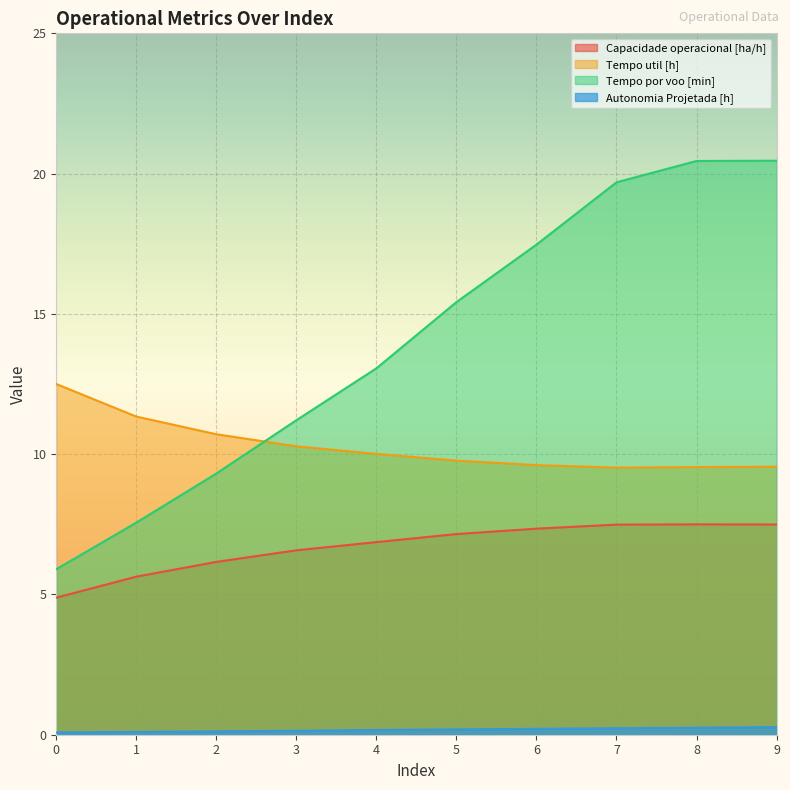

Rank the series by their average value, from highest to lowest.

Tempo por voo [min], Tempo util [h], Capacidade operacional [ha/h], Autonomia Projetada [h]